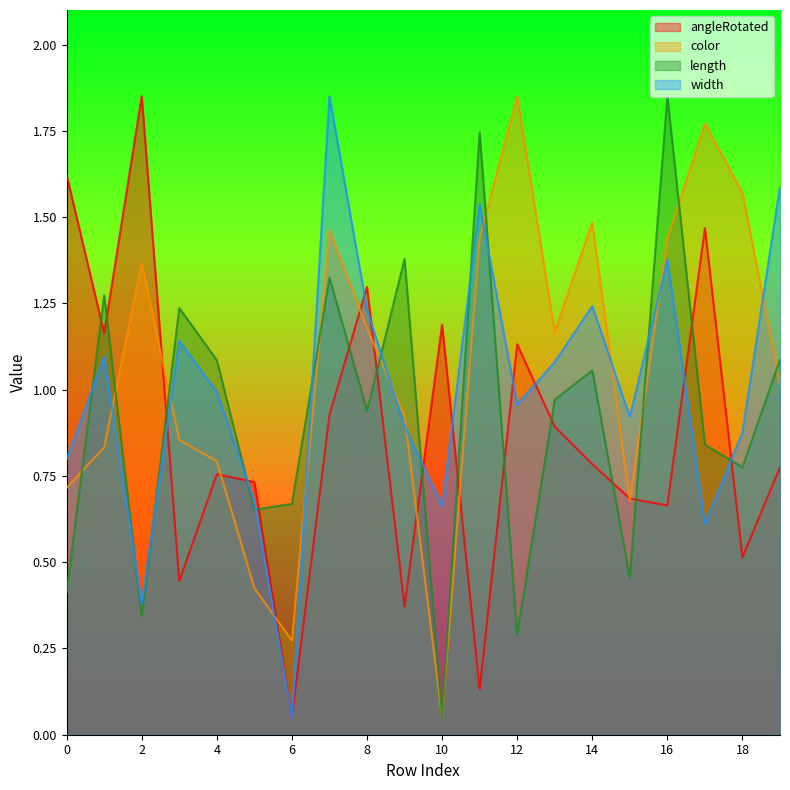

Rank the series by their average value, from lowest to highest.

angleRotated, length, width, color